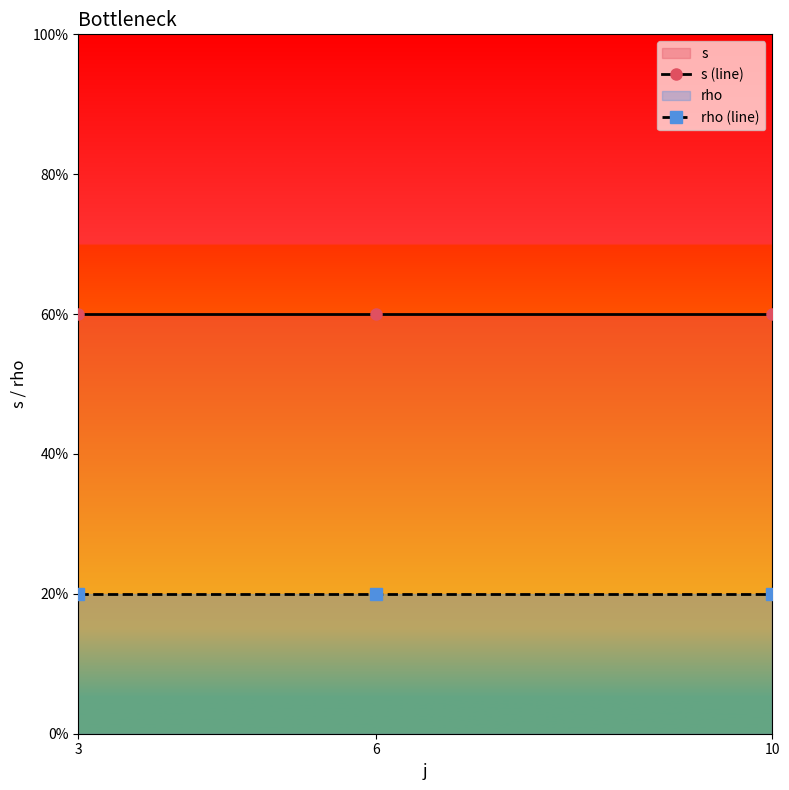

Which series changed the most between 3 and 10?

s (line)